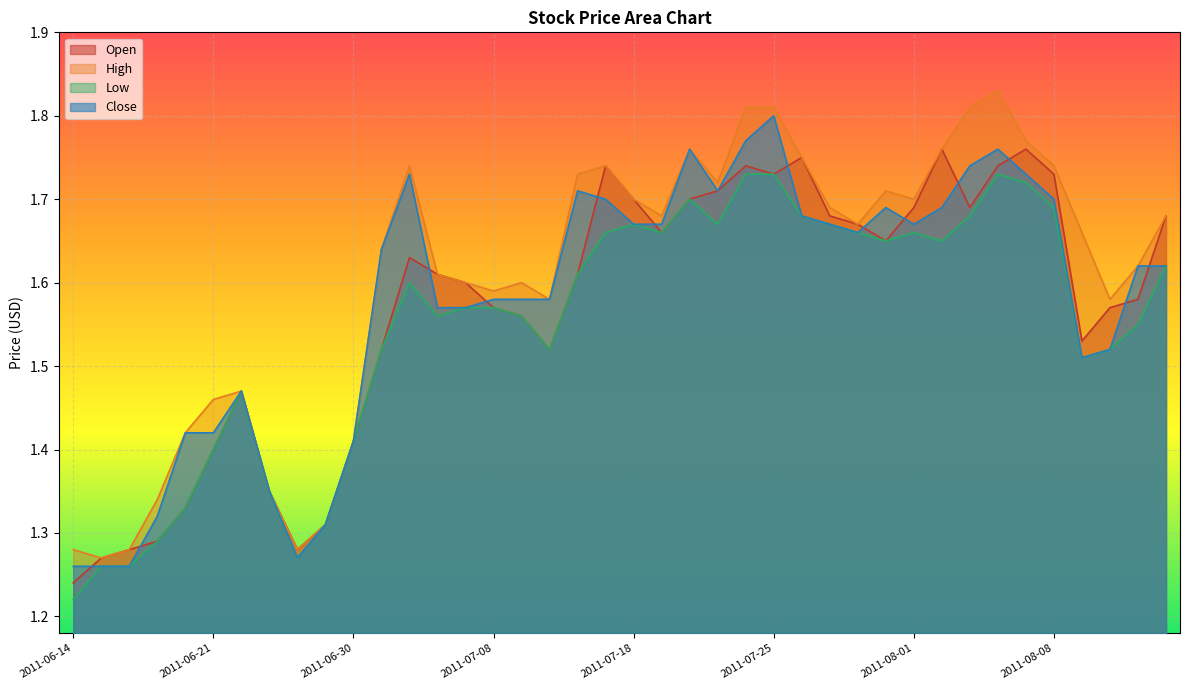

At how many categories does at least one series exceed 1?

40